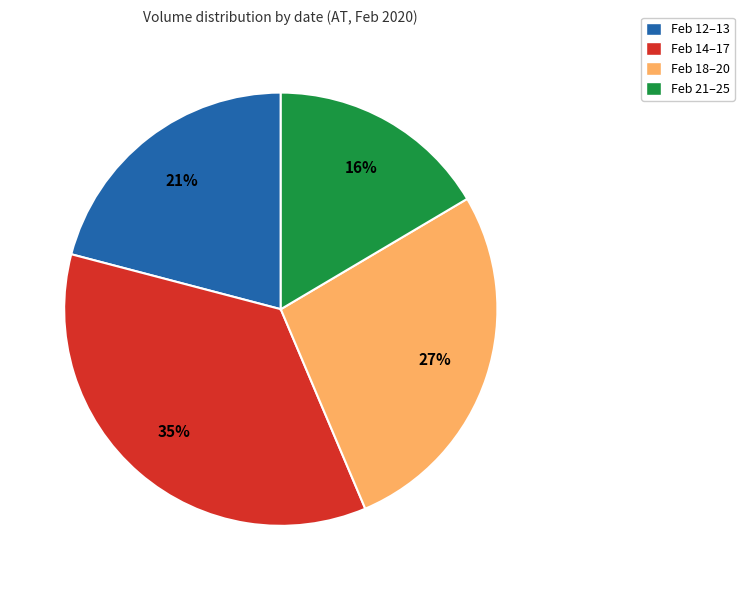

How many segments does this pie chart have?

4